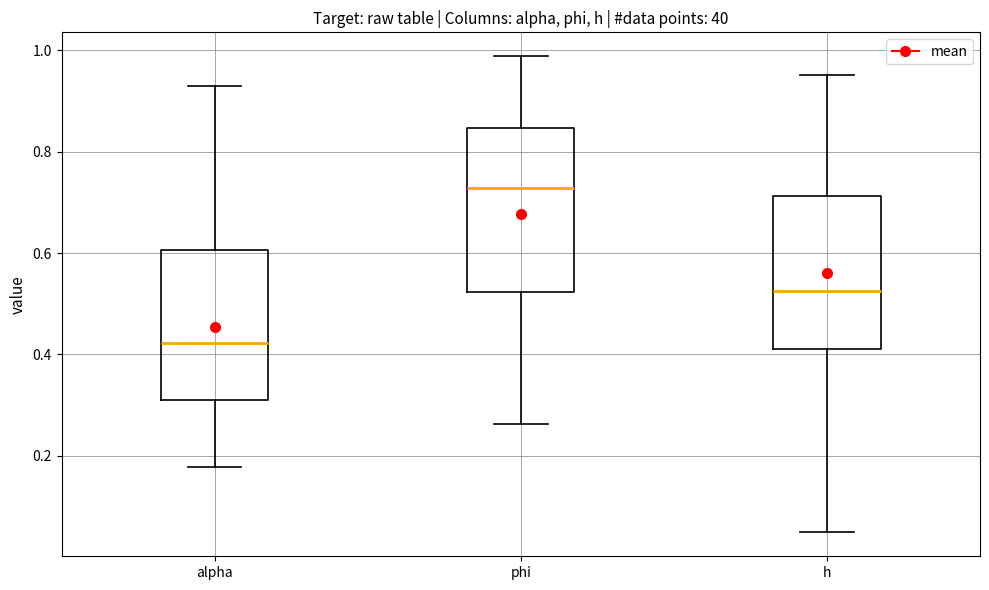

Which box has the lowest median line?

alpha